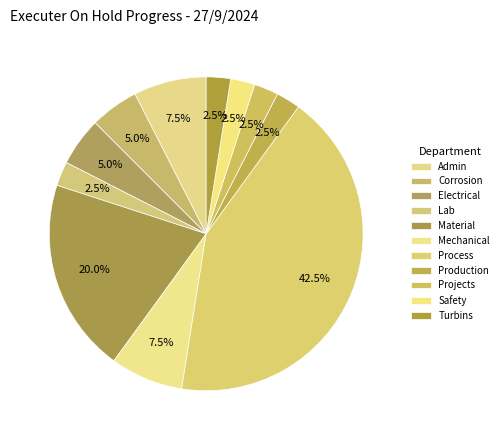

What is the change in value from Process to Projects?

-16